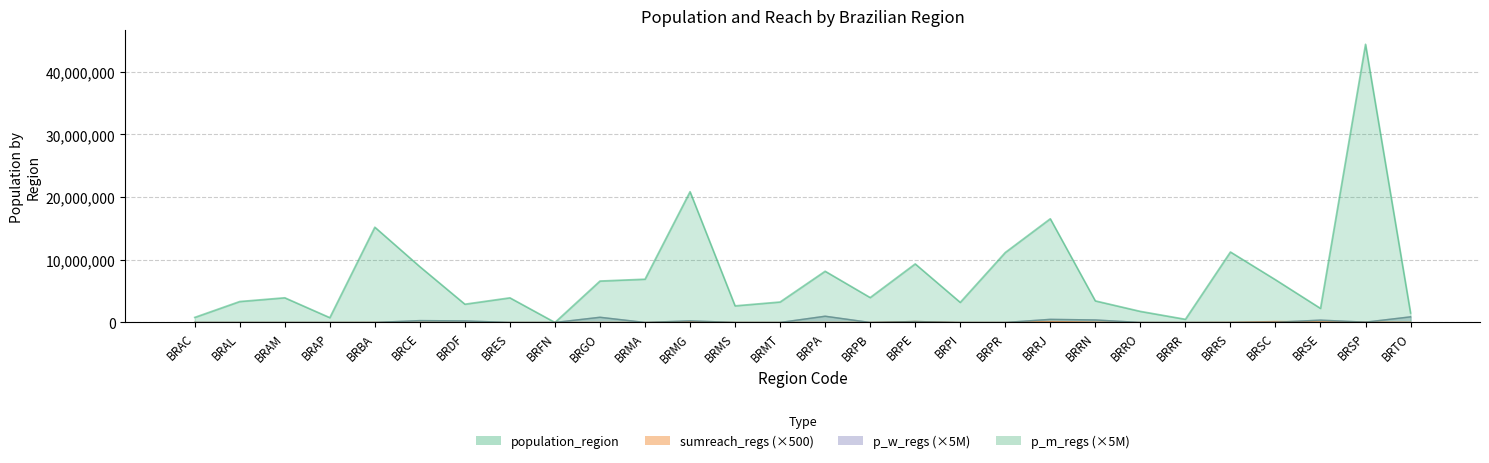

Is it true that the value at BRGO is 981?

False